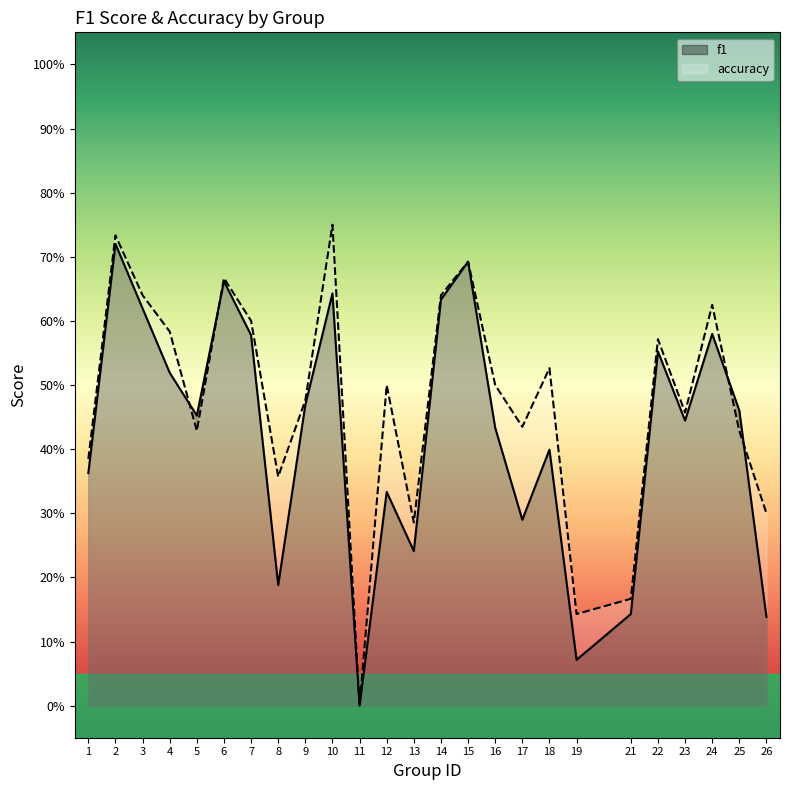

How many values in f1 are above zero?

24